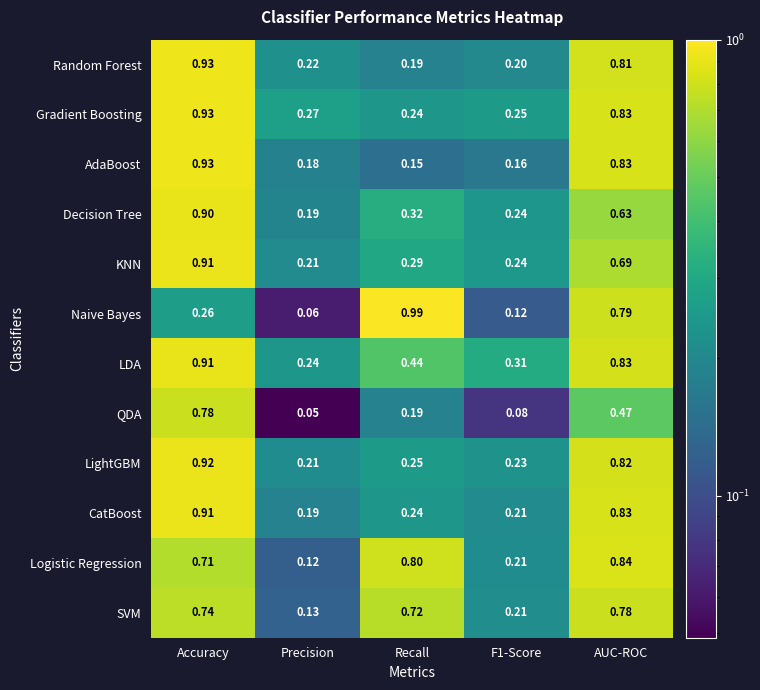

Which label corresponds to the largest value in the chart?

Recall